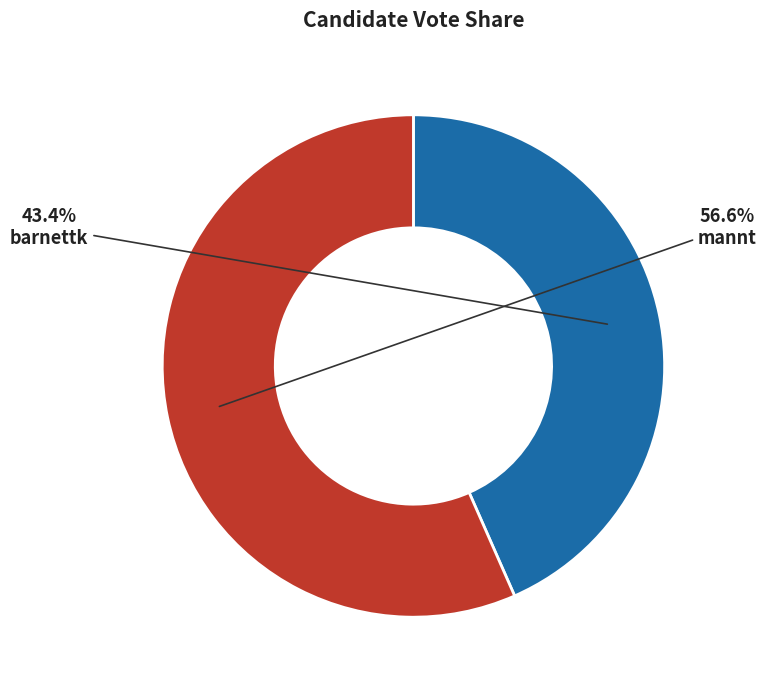

What percentage is the mannt slice, to the nearest percent?

57%